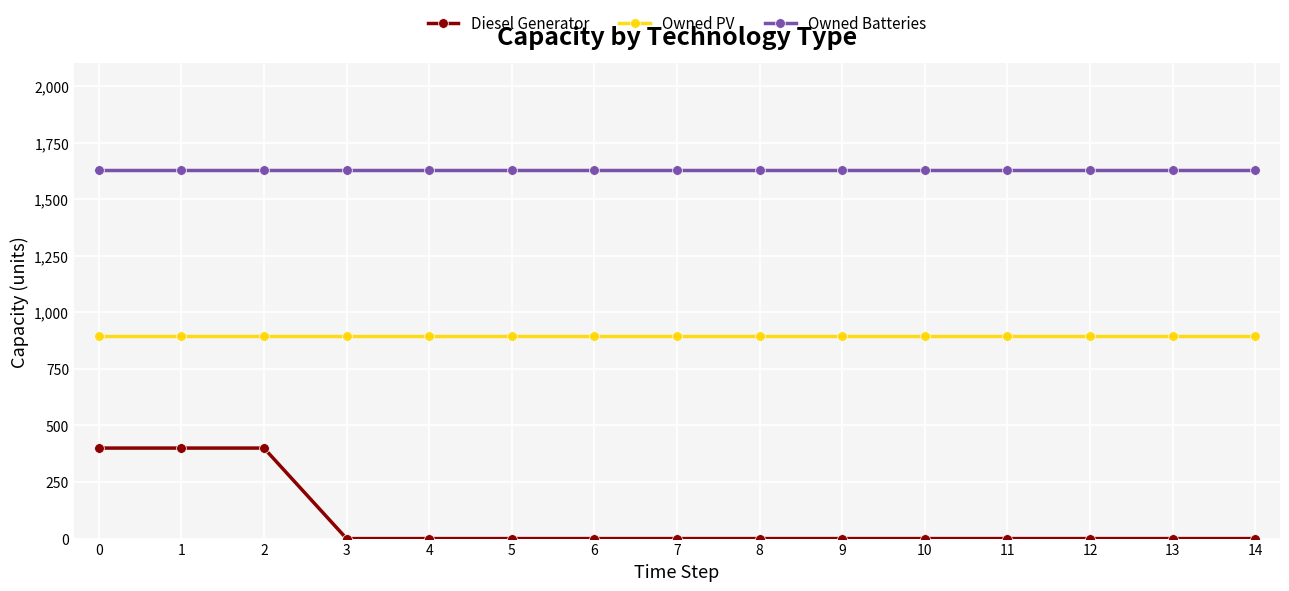

The value of Owned PV at 6 is 897. True or false?

True